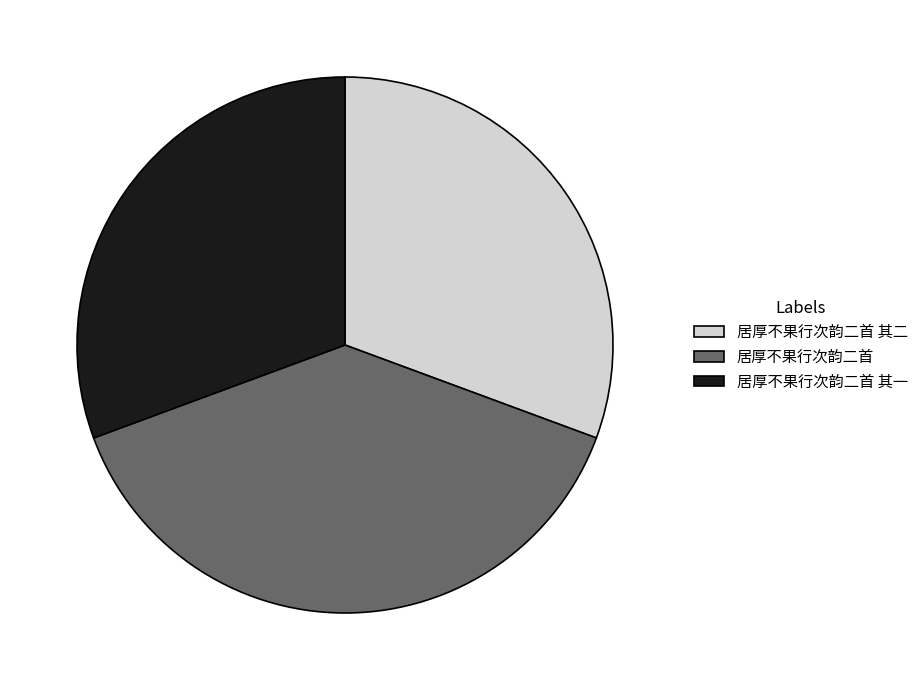

Which slice is the largest?

居厚不果行次韵二首